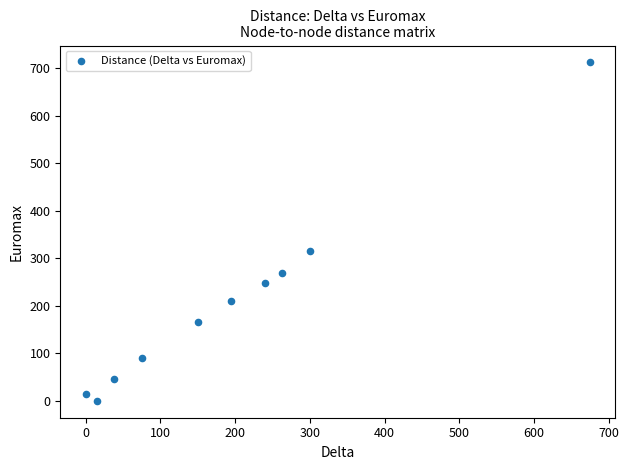

What Y value in the scatter plot is closest to 356?

315.0